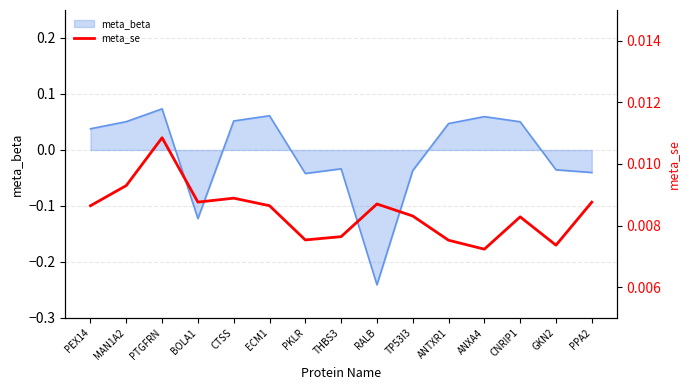

At which category does the data reach its first local valley?

BOLA1